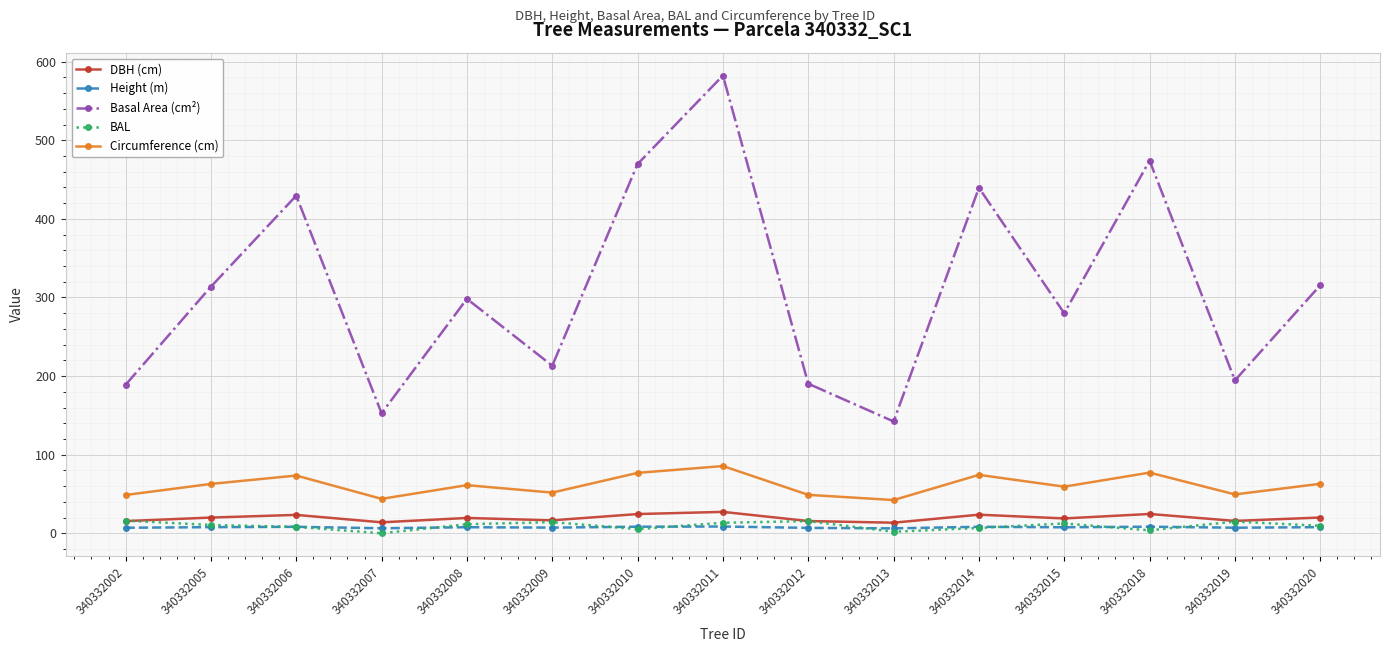

How many values in the DBH (cm) series are below 19?

7